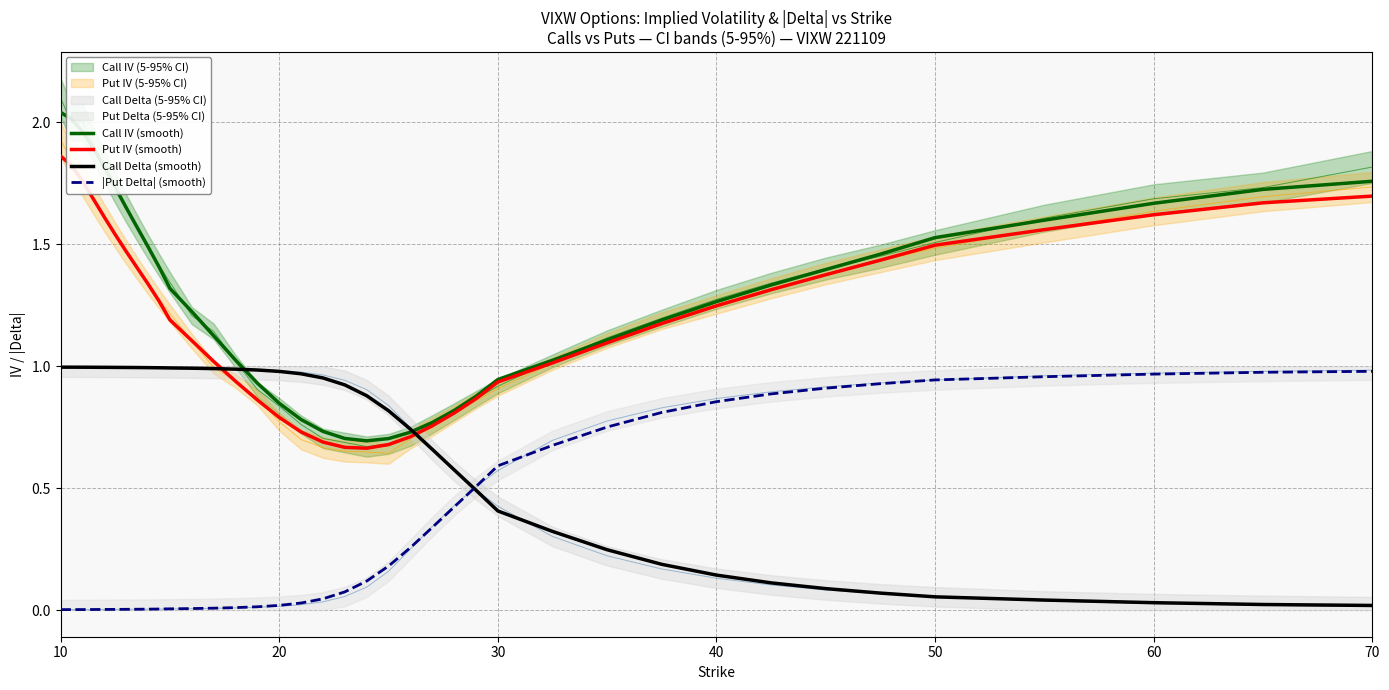

True or false: |Put Delta| (smooth) and Put IV (smooth) intersect in this chart.

False